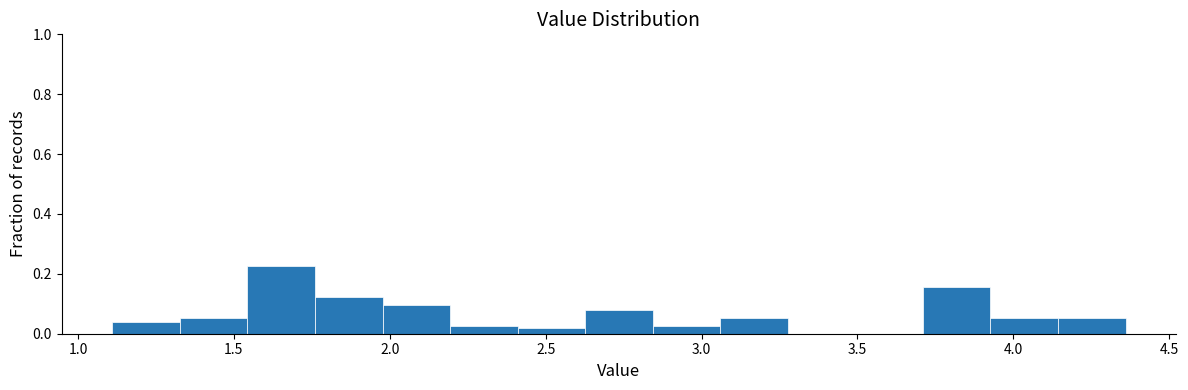

Reading left to right, list every bar in this chart as the range it spans on the x-axis followed by its height. Neither the bar edges nor the heights are printed on the chart, so give them approximately, as read against the axes.

1.10 to 1.35: 0.04
1.35 to 1.55: 0.06
1.55 to 1.75: 0.22
1.75 to 2.00: 0.12
2.00 to 2.20: 0.10
2.20 to 2.40: 0.02
2.40 to 2.65: under 0.02
2.65 to 2.85: 0.08
2.85 to 3.05: 0.02
3.05 to 3.30: 0.06
3.30 to 3.50: 0
3.50 to 3.70: 0
3.70 to 3.95: 0.16
3.95 to 4.15: 0.06
4.15 to 4.35: 0.06